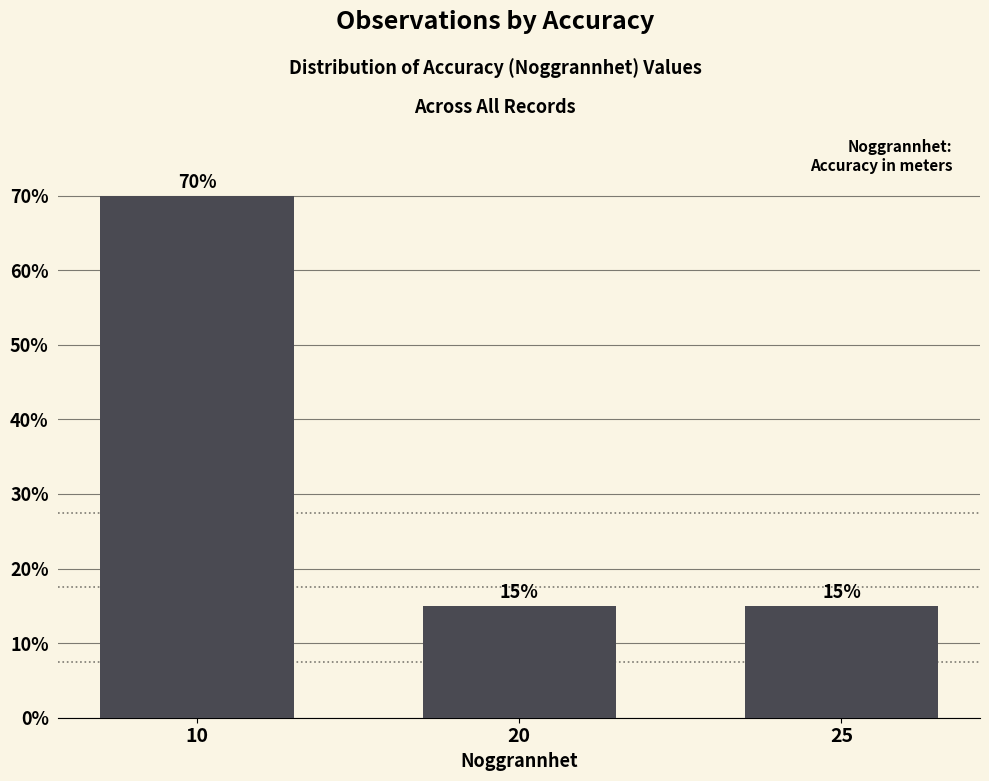

Are the bars horizontal?

No